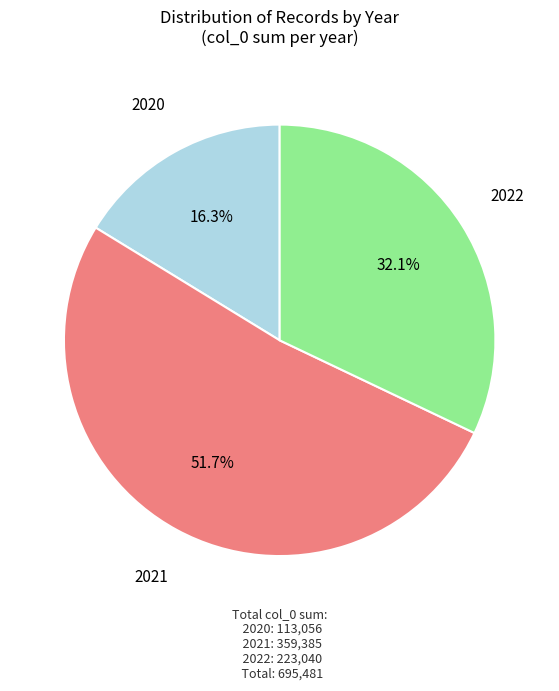

Which category has the biggest portion of the pie?

2021